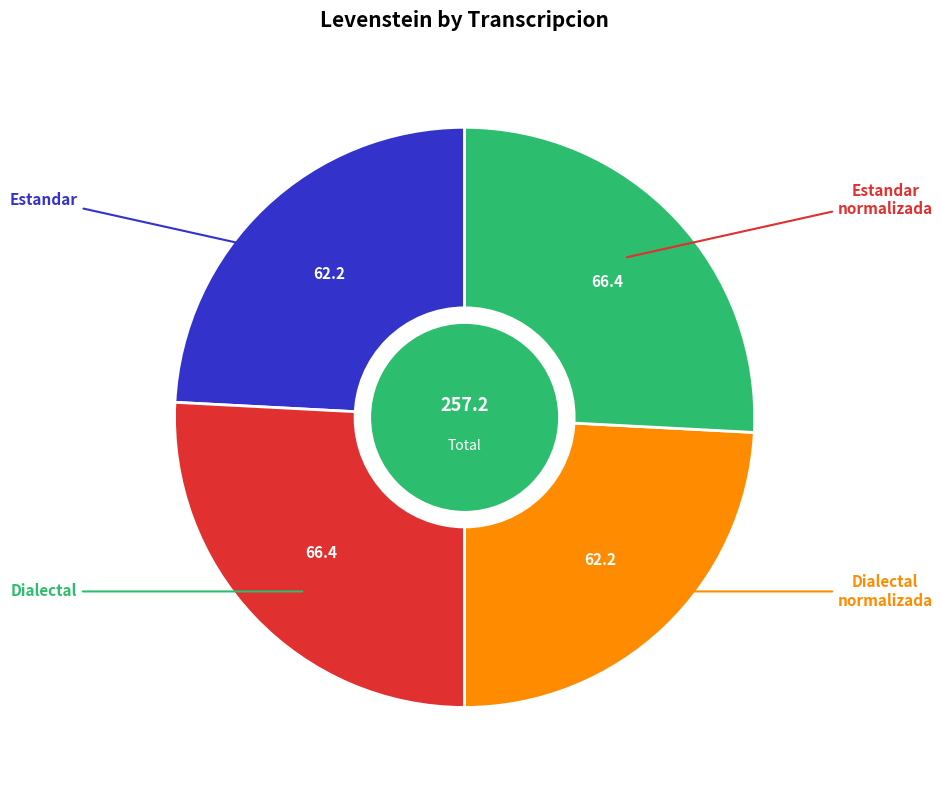

How many slices are in this pie chart?

4